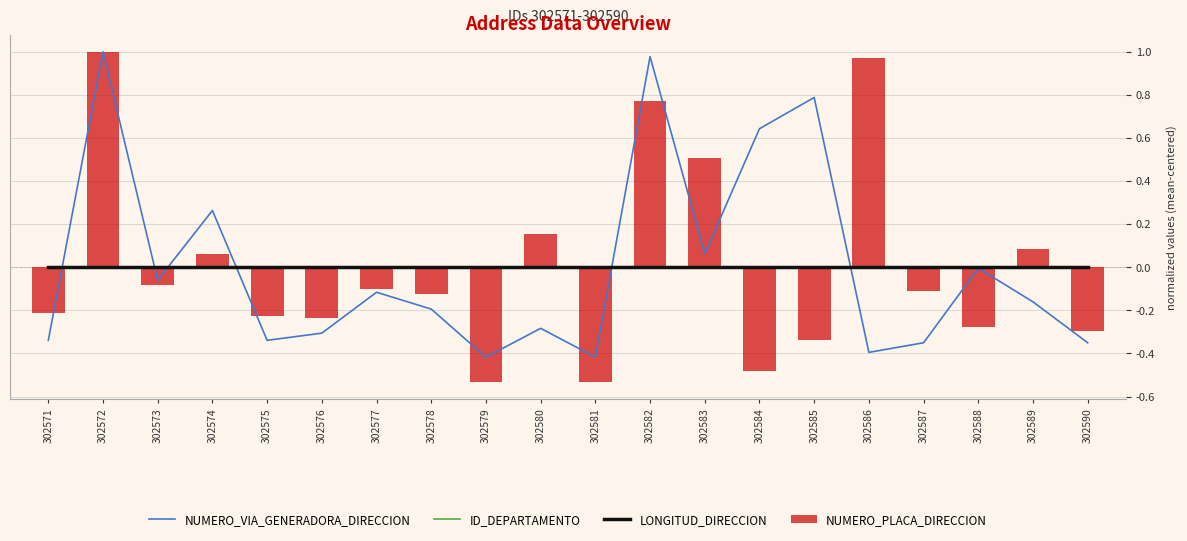

The NUMERO_PLACA_DIRECCION series shows 0.8 at 302582. True or false?

True